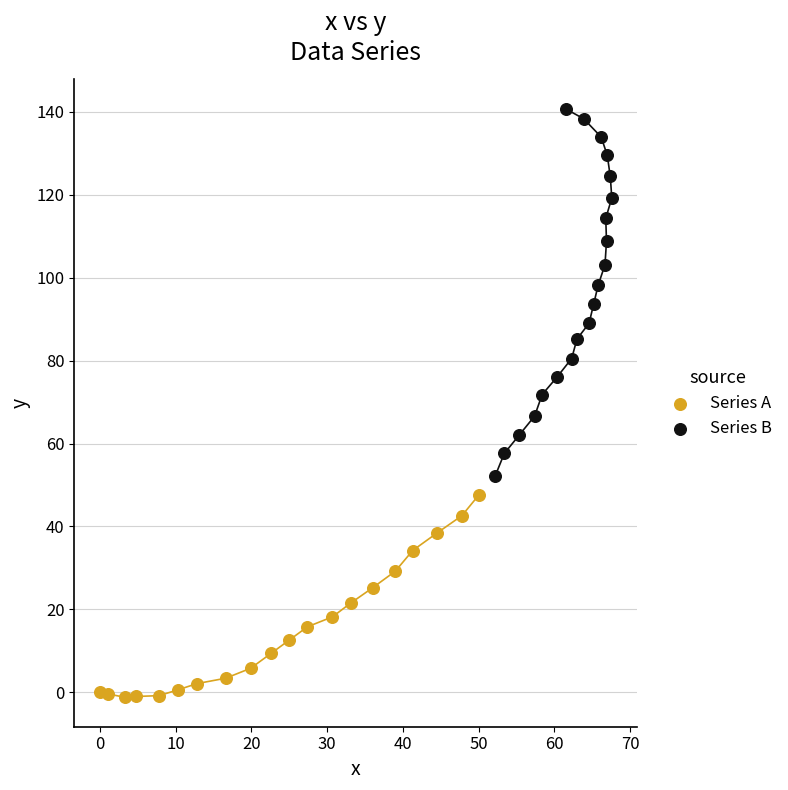

Which series contains the lowest Y value?

Series A